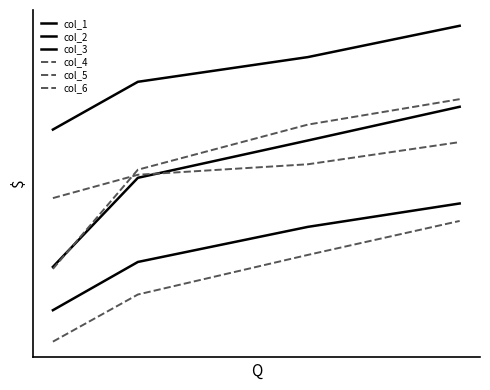

Does the chart display data point markers on the line(s)?

No